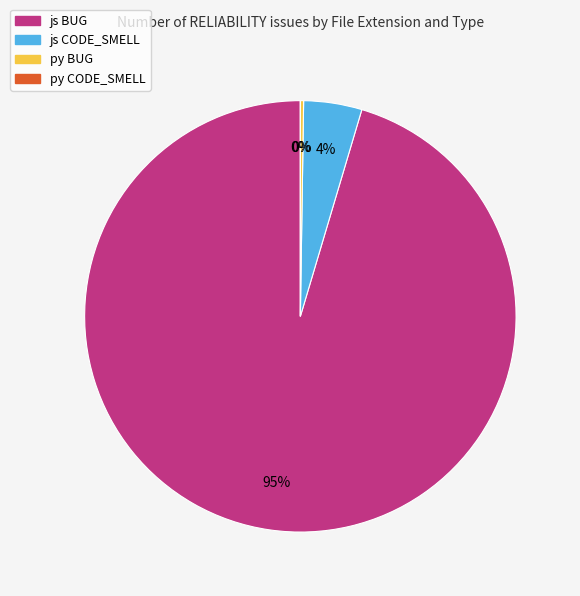

Count the number of slices in the pie.

4